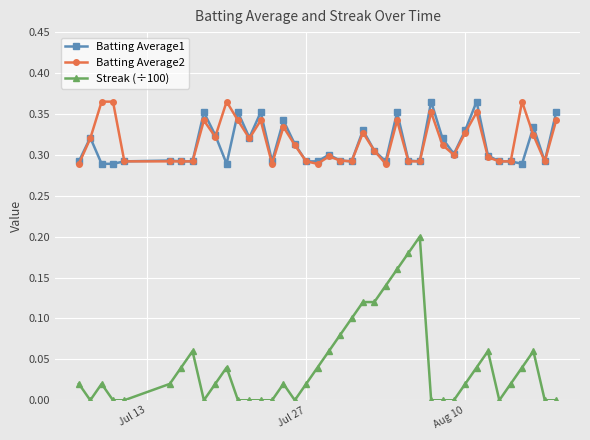

True or false: Batting Average2 has more than 0 points higher than both neighbors.

True